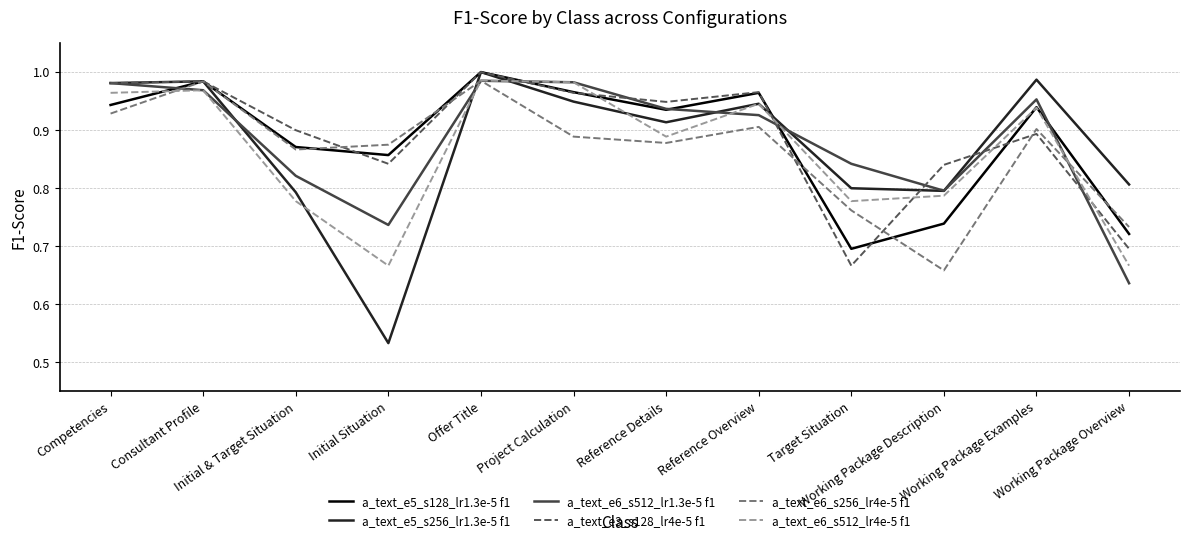

How many interior local peaks does the a_text_e6_s256_lr4e-5 f1 series have?

4